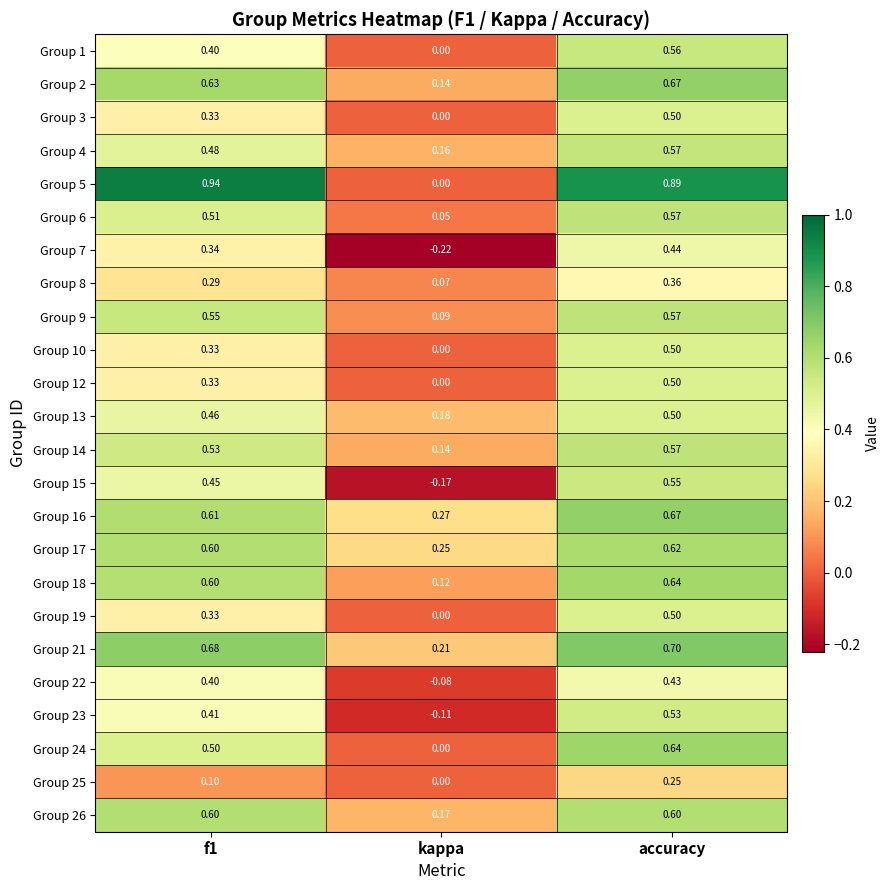

Where is Group 14 nearest to the value 0?

kappa